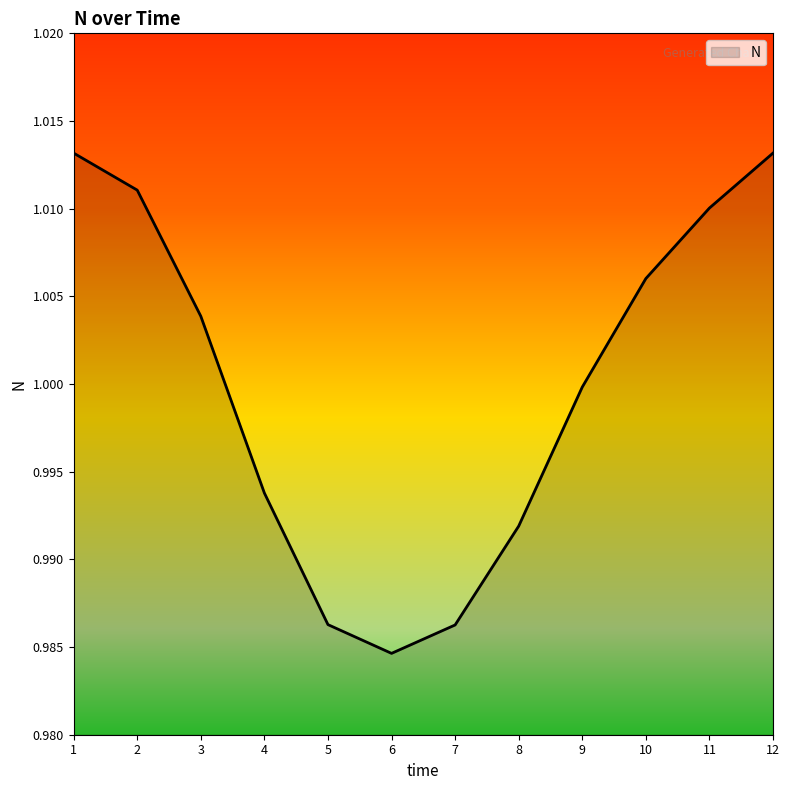

Which category has the lowest value across all series?

6